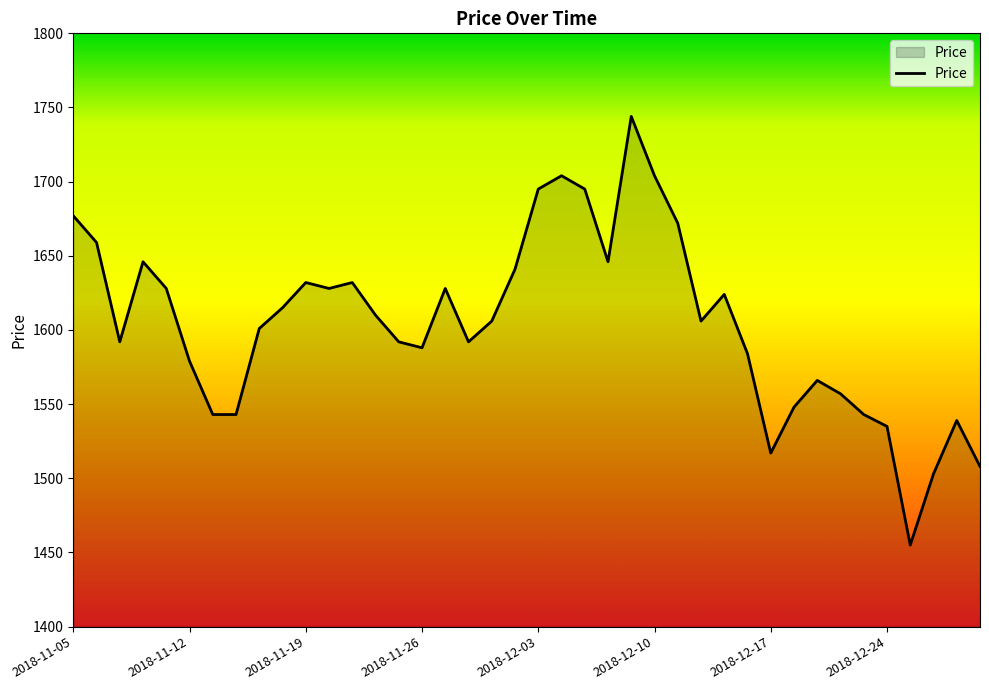

What is the minimum value shown in the chart?

1455